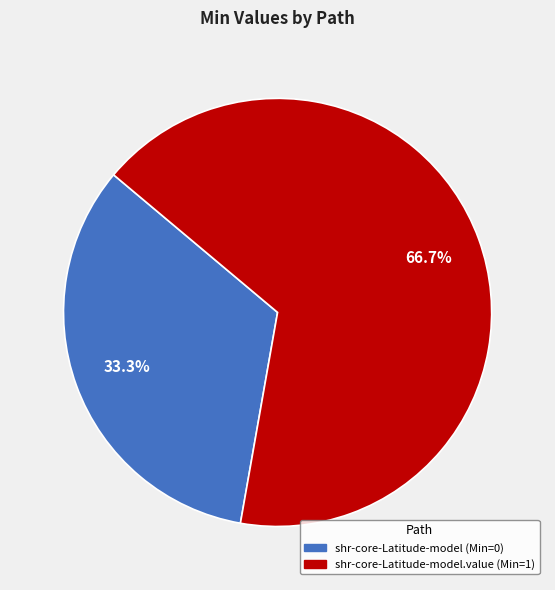

Is there a majority slice in this chart?

Yes